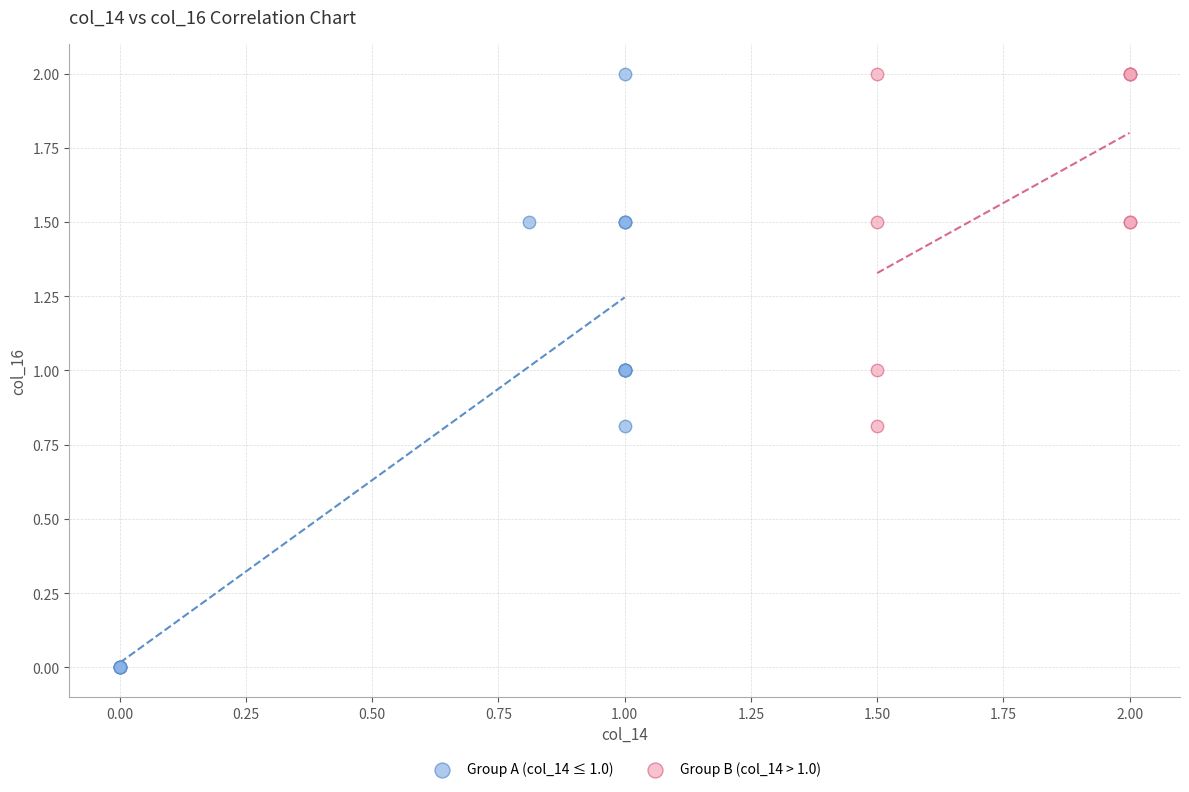

Which series has the largest Y range (max minus min)?

Group A (col_14 ≤ 1.0)